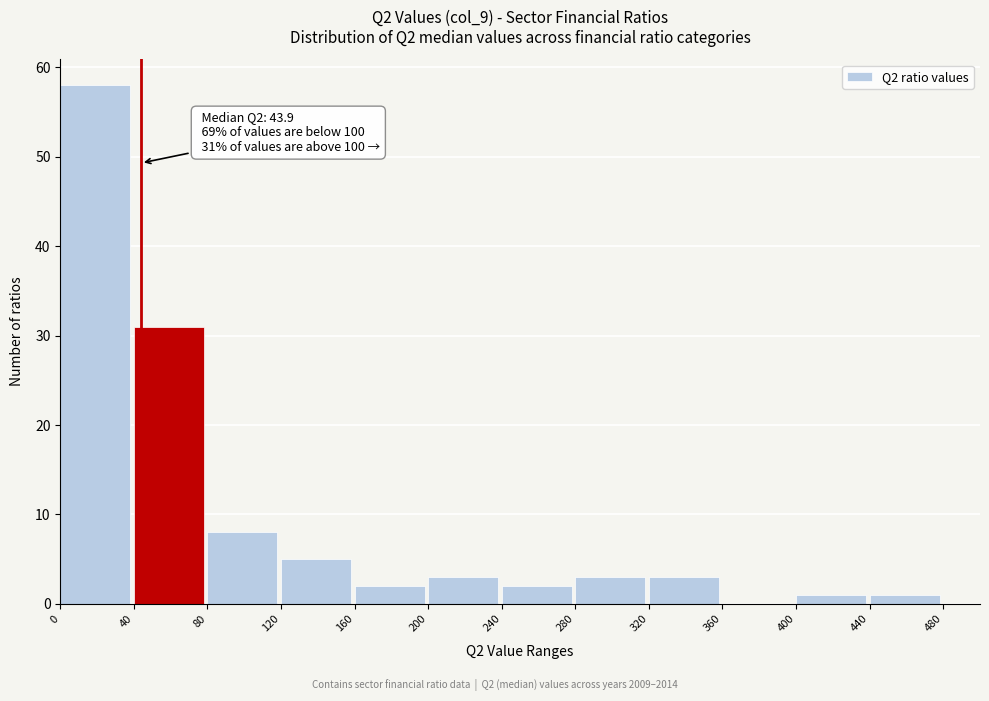

Over which range of the x-axis is the bar tallest?

0 to 40